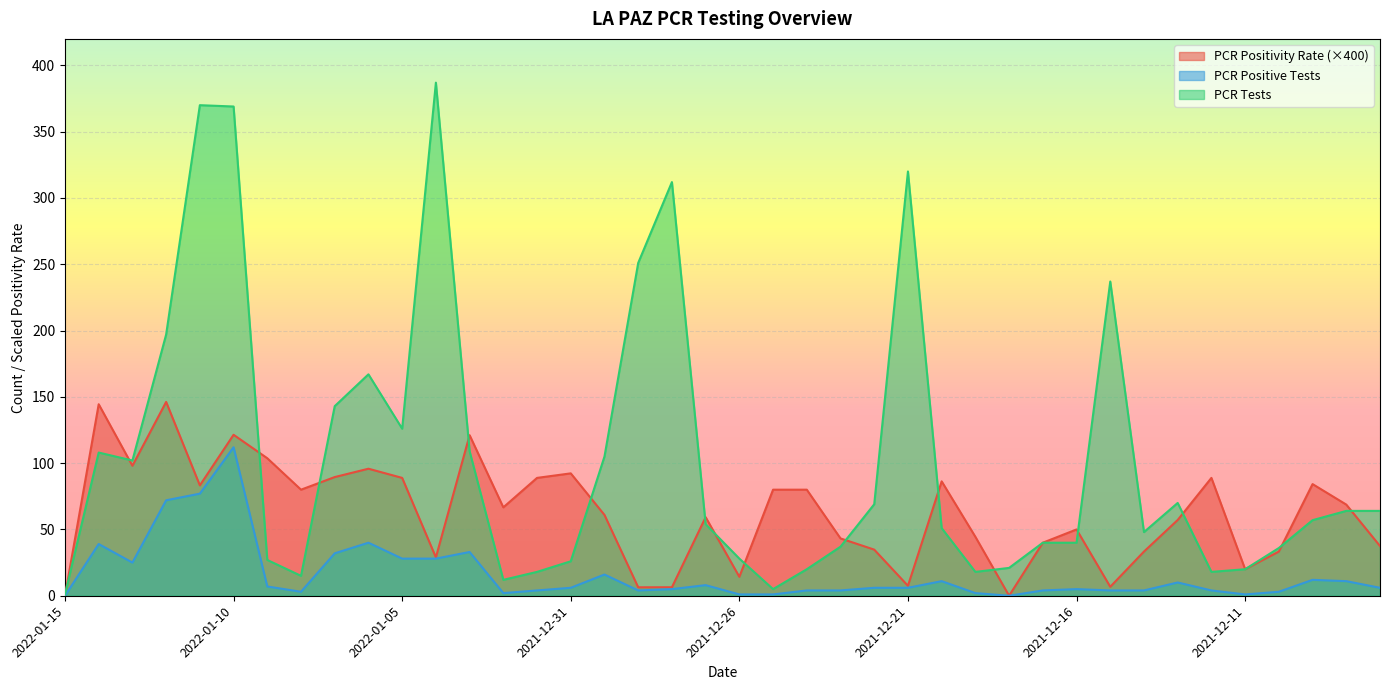

What position from the right is 2021-12-08?

2